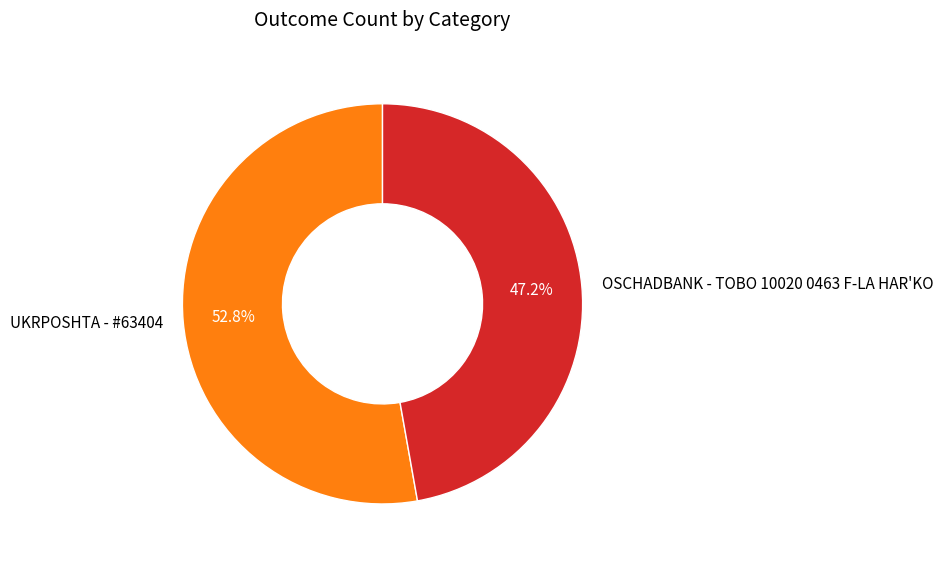

To the nearest percent, what is the combined percentage of OSCHADBANK - TOBO 10020 0463 F-LA HAR'KO and UKRPOSHTA - #63404?

100%